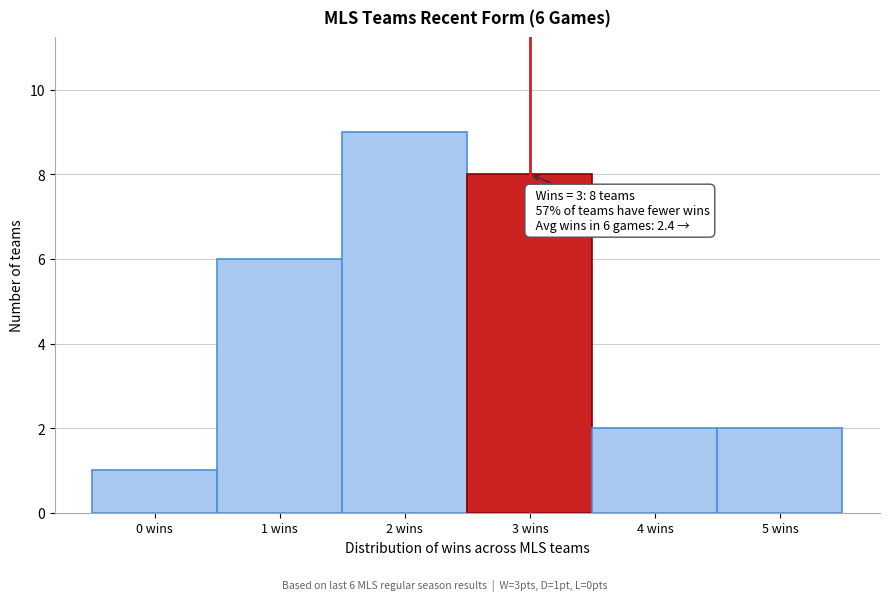

Reading left to right, extract all data points from this chart.

1	6	9	8	2	2